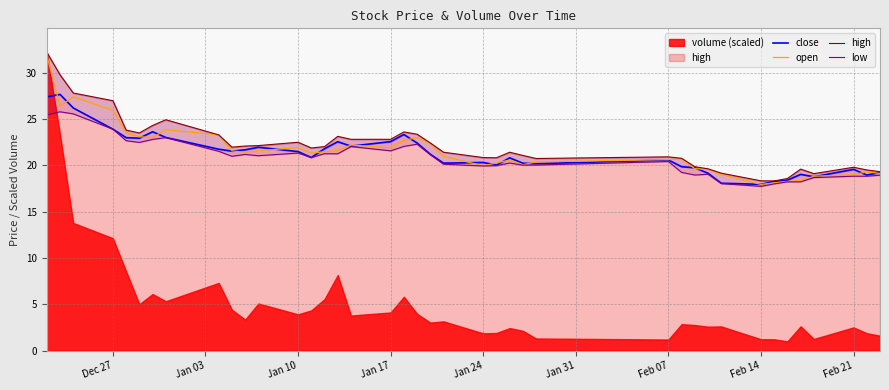

What is the difference between the open values at Jan 17 and Feb 07?

3.0